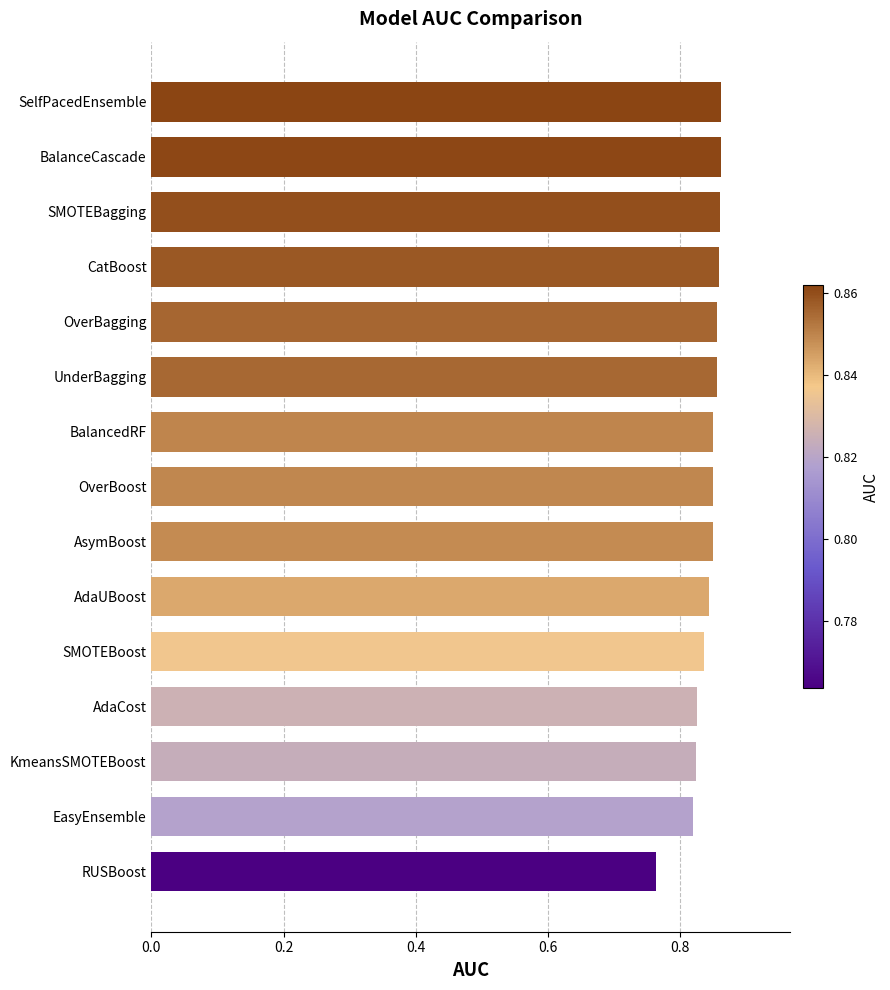

Are the bars horizontal?

Yes